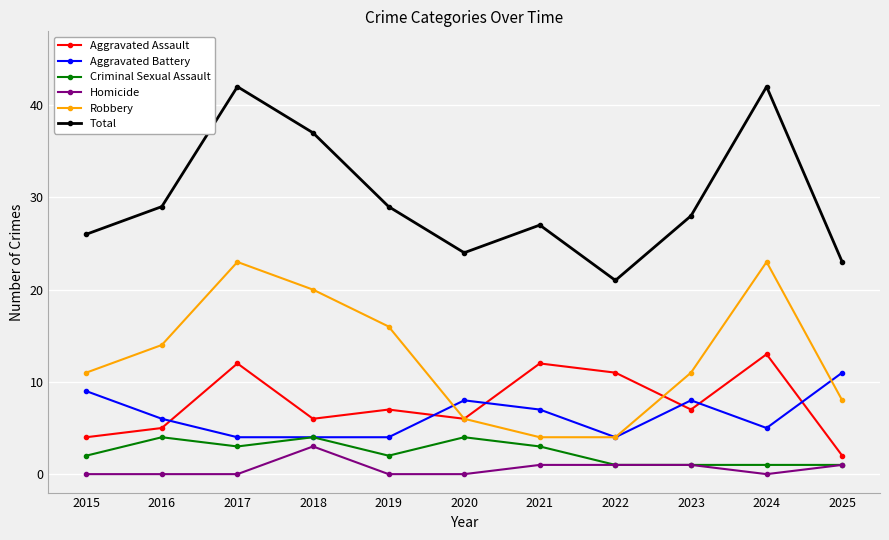

What is the lowest value of the Aggravated Battery series?

4